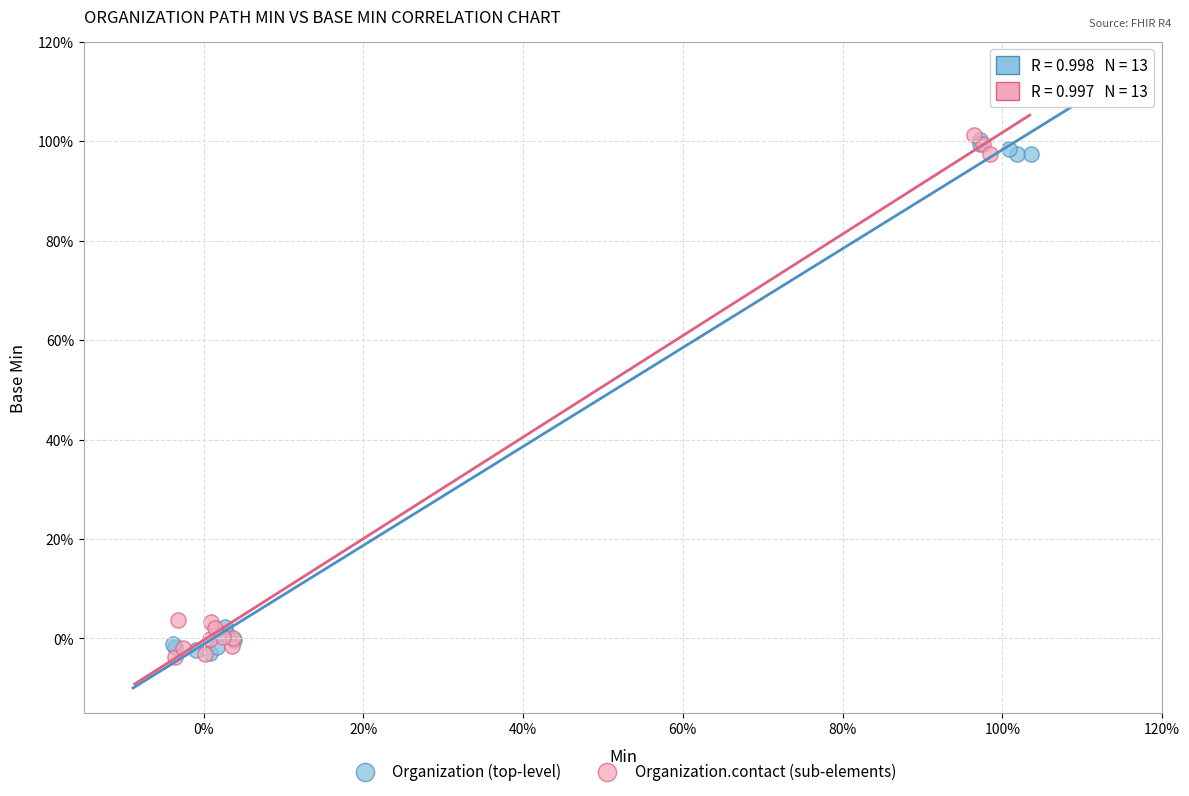

What are all the series names shown in the legend?

Organization (top-level), Organization.contact (sub-elements)